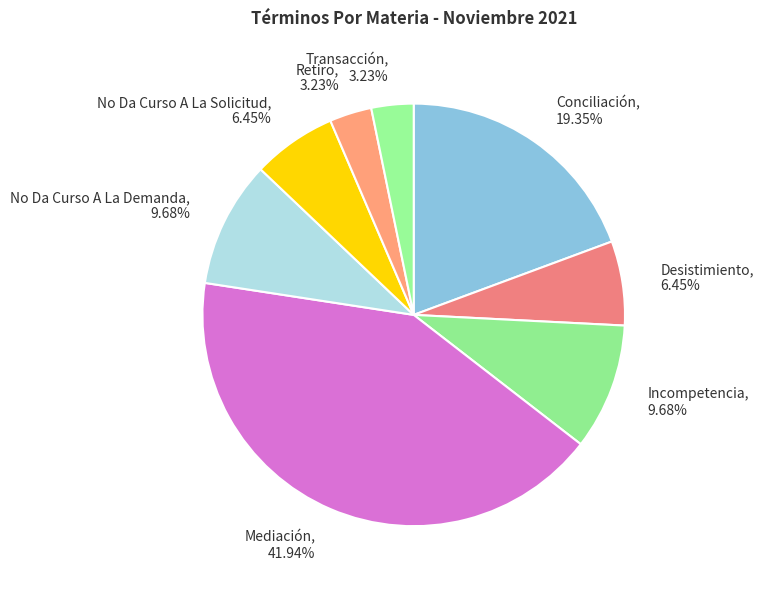

Is Incompetencia the majority of the pie?

No